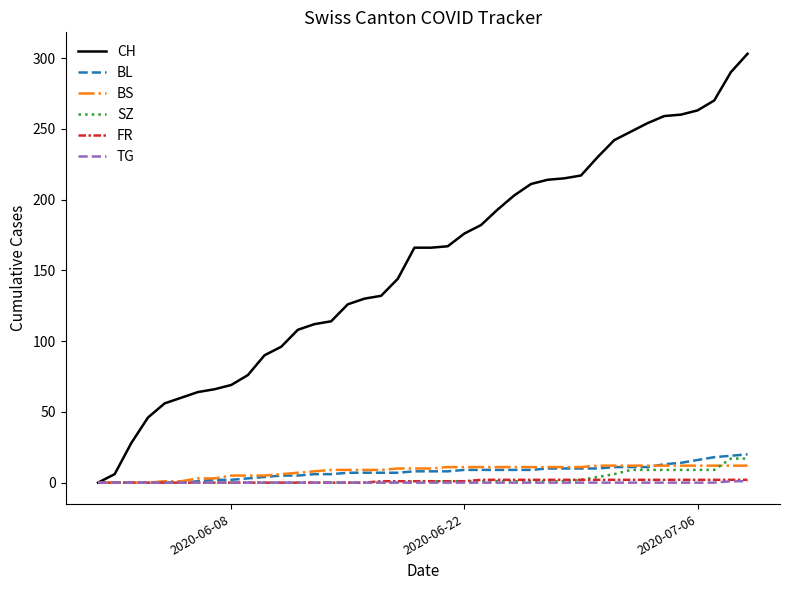

At how many categories does at least one series exceed 282?

2